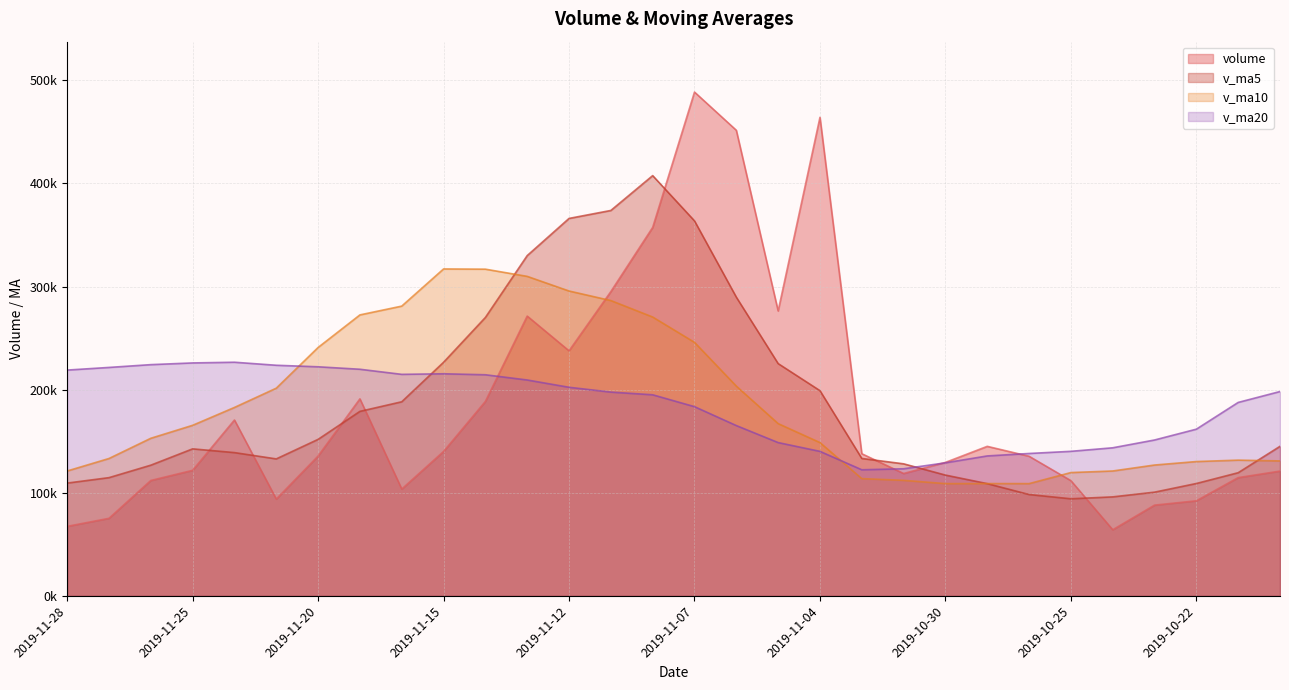

What is the difference between the maximum and minimum values in the v_ma10 series?

208205.1